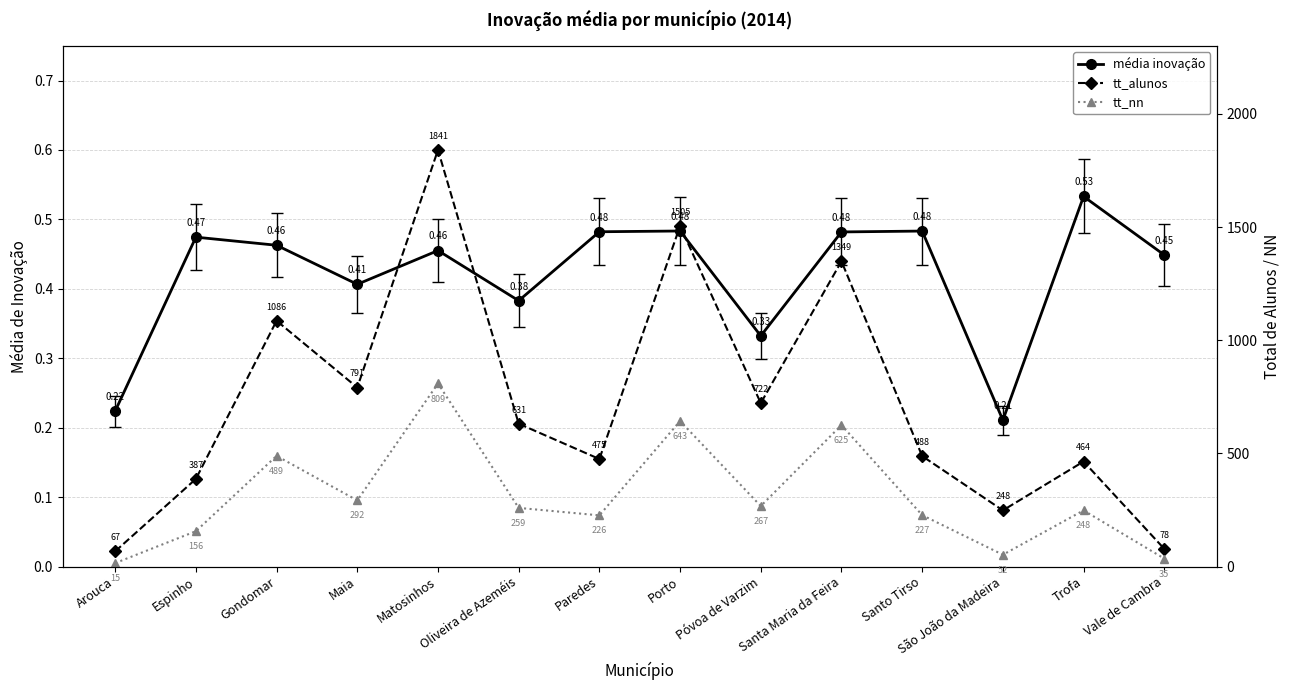

Rank the series by their average value, from lowest to highest.

média inovação, tt_nn, tt_alunos